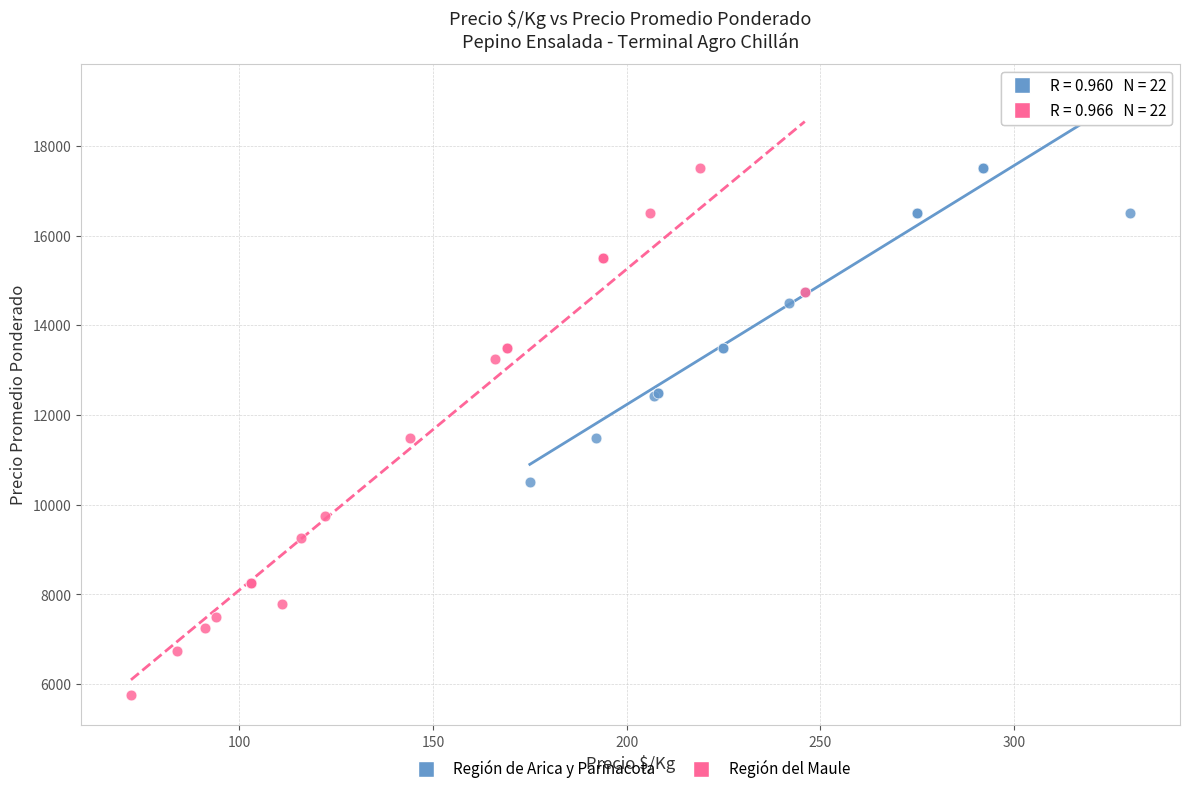

Which series has the largest Y range (max minus min)?

Región del Maule